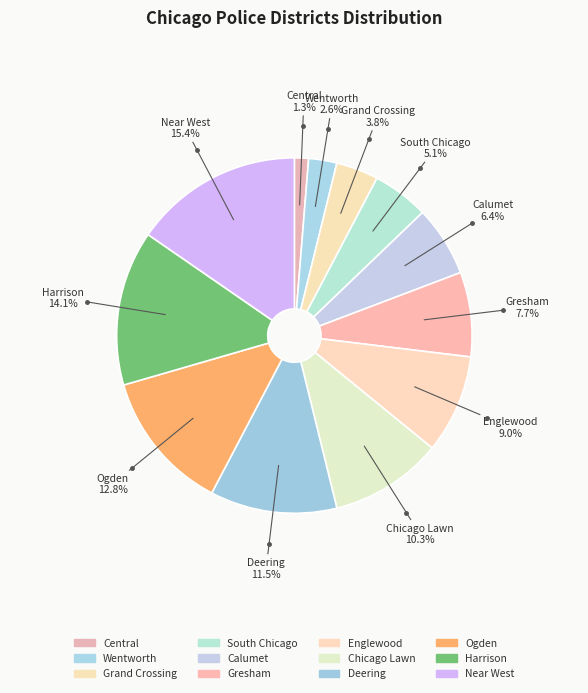

How many segments does this pie chart have?

12